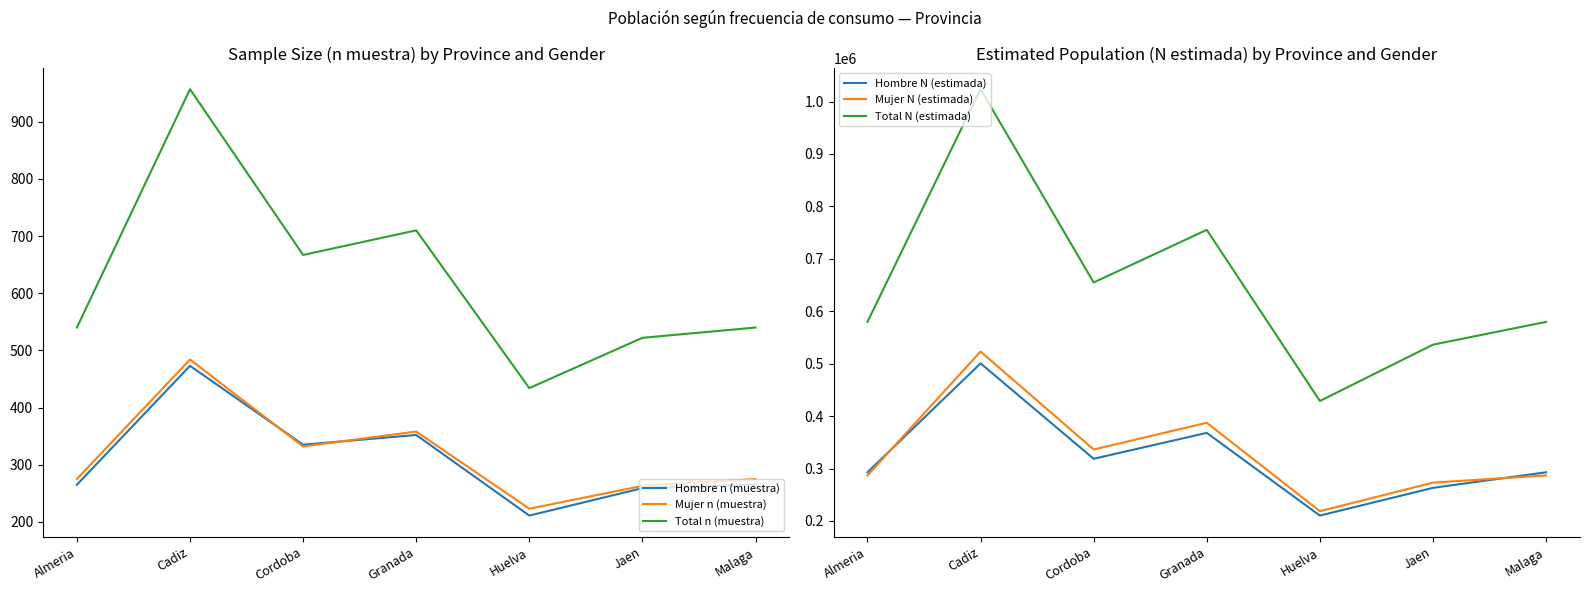

At which category does Mujer N (estimada) reach its first local valley?

Cordoba